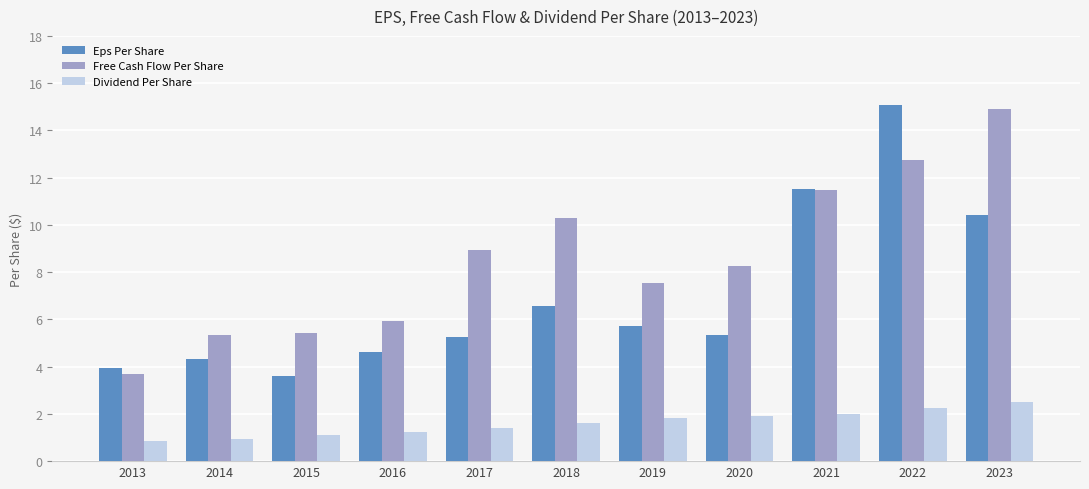

At which category is the sum across all series the highest?

2022